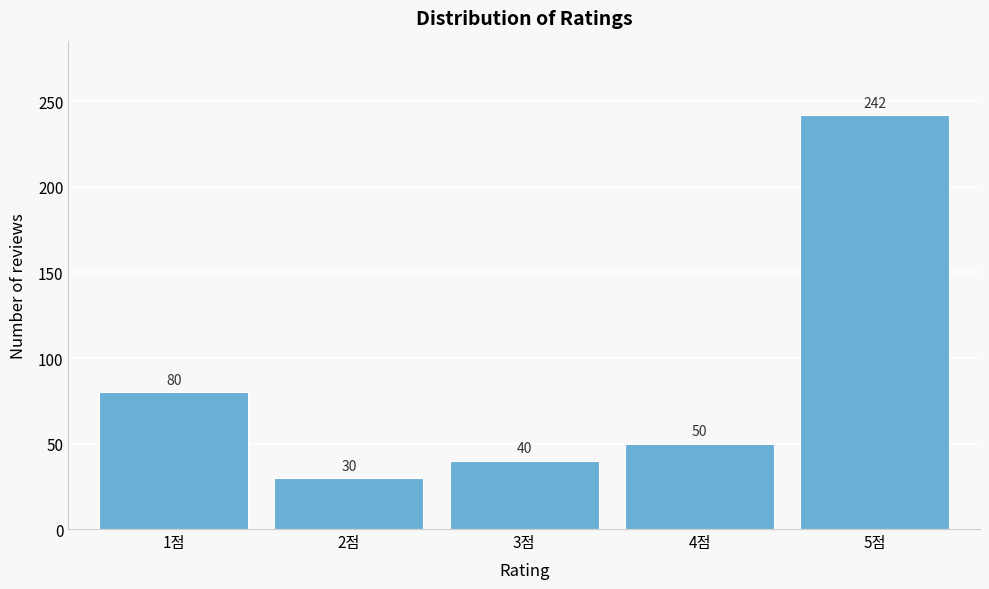

Reading left to right, list all the values displayed in this chart.

80	30	40	50	242